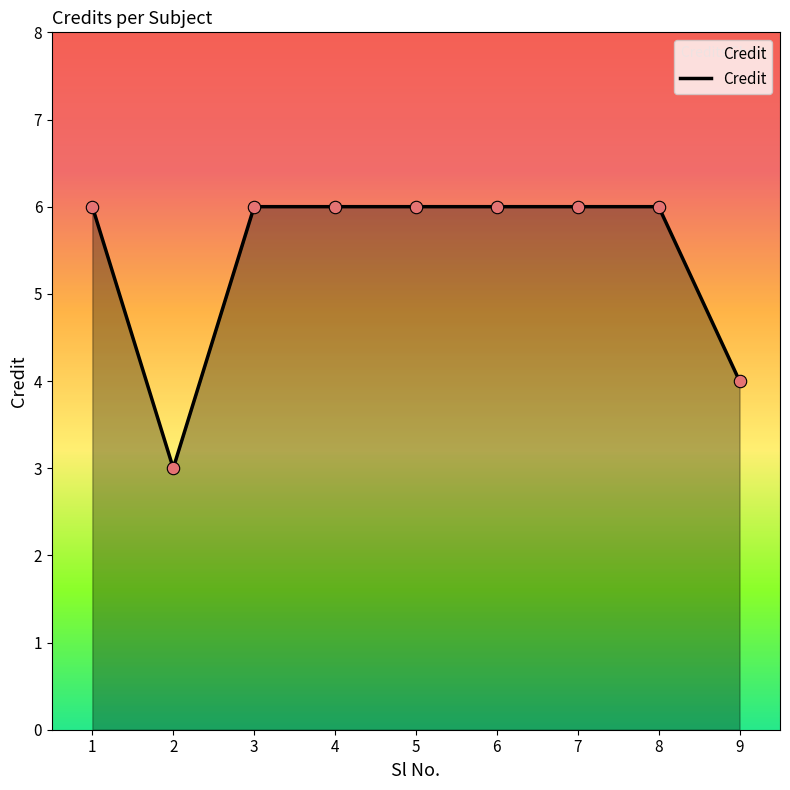

Approximately how many times larger is the value at 3 compared to 6?

1.0